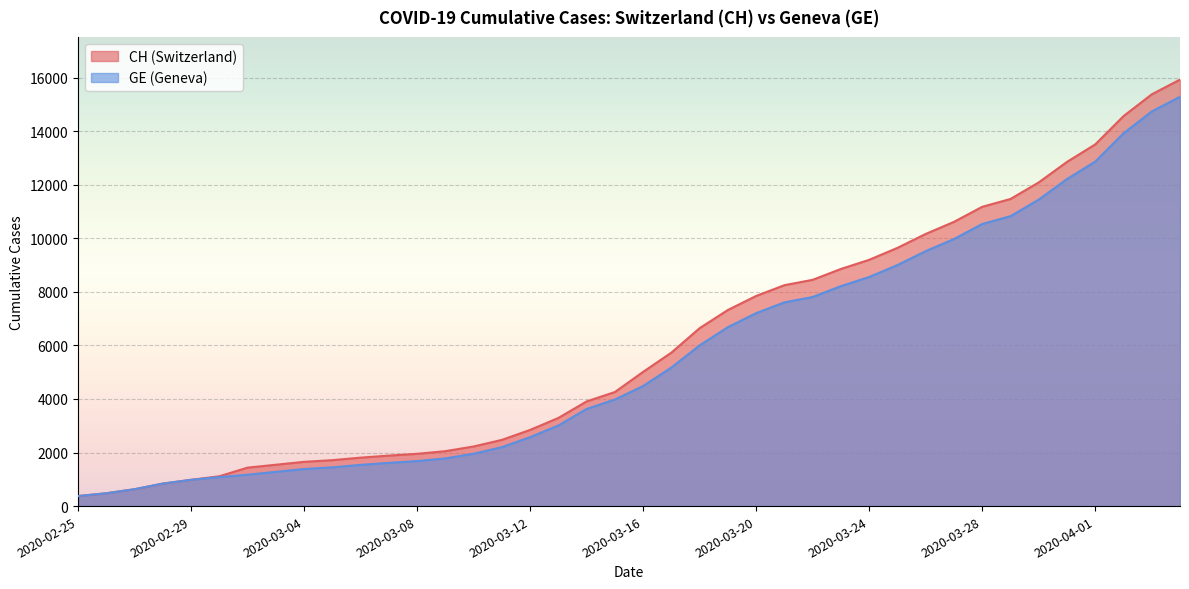

Reading left to right, what are all the values shown in this chart?

CH: 375	479	630	840	981	1113	1436	1544	1652	1715	1809	1885	1952	2051	2226	2472	2845	3291	3908	4259	5012	5731	6644	7323	7847	8249	8449	8855	9196	9642	10162	10613	11175	11467	12086	12852	13505	14561	15375	15926
GE: 375	479	630	840	981	1083	1171	1278	1384	1447	1538	1614	1681	1780	1955	2201	2574	3010	3627	3978	4485	5174	6002	6681	7205	7607	7807	8213	8554	9000	9520	9971	10533	10825	11444	12210	12863	13919	14733	15284